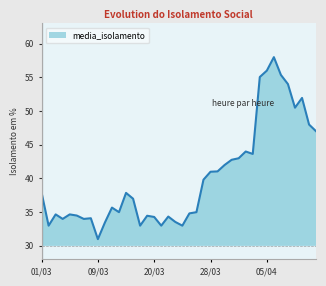

What is the greatest value displayed?

58.0